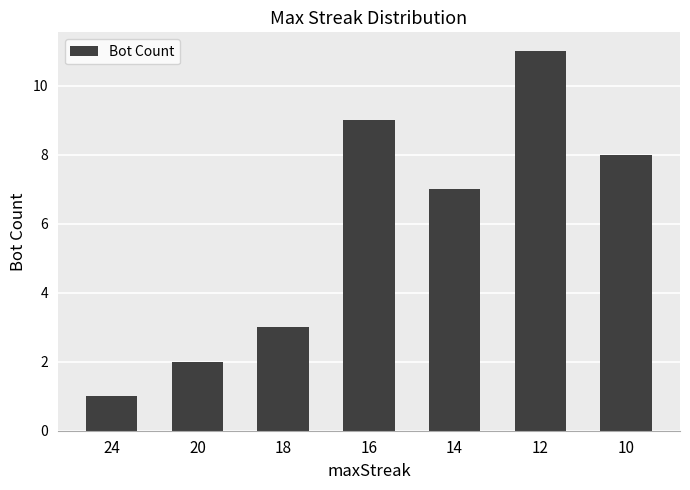

Reading left to right, extract all data points from this chart.

1	2	3	9	7	11	8